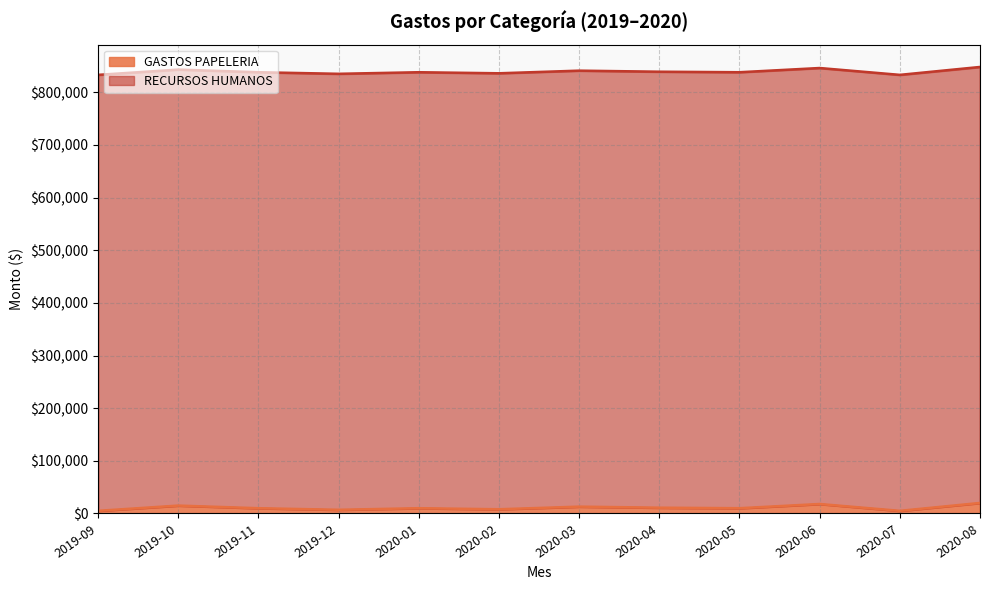

Between 2019-10 and 2019-11, which is larger?

2019-10